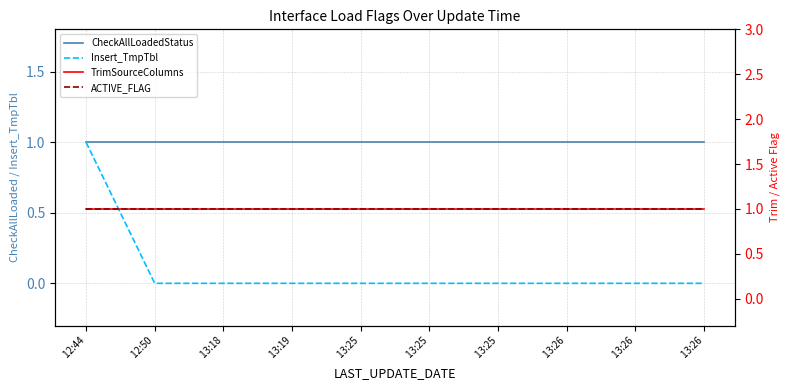

The CheckAllLoadedStatus series shows 2 at  13:25. True or false?

False